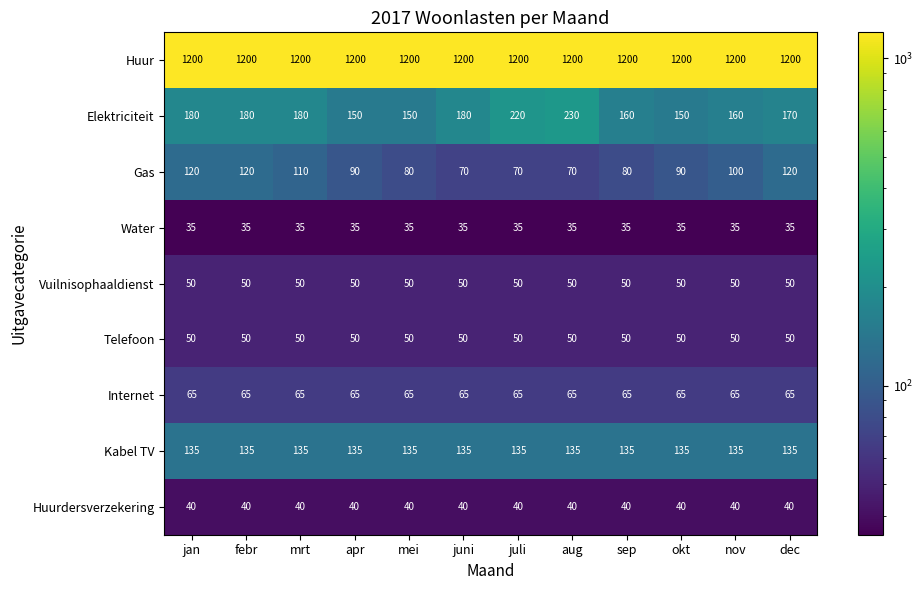

What is the difference between the highest and lowest values at apr?

1165